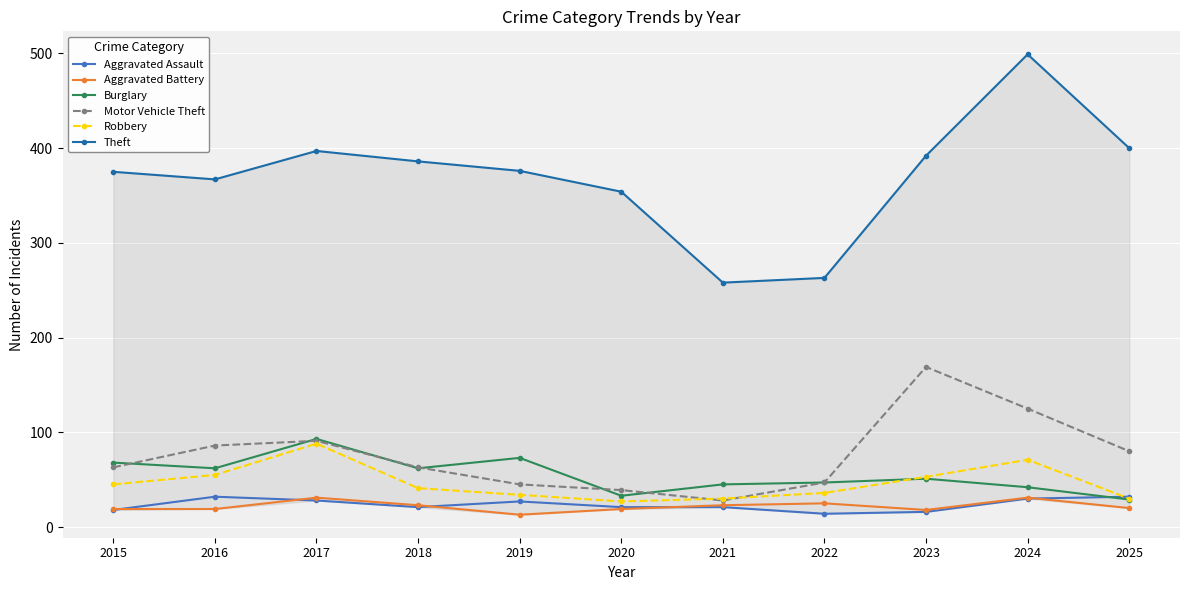

Reading left to right, what are all the values shown in this chart?

Aggravated Assault: 2015=18	2016=32	2017=28	2018=21	2019=27	2020=21	2021=21	2022=14	2023=16	2024=30	2025=32
Aggravated Battery: 2015=19	2016=19	2017=31	2018=23	2019=13	2020=19	2021=23	2022=25	2023=18	2024=31	2025=20
Burglary: 2015=68	2016=62	2017=93	2018=62	2019=73	2020=33	2021=45	2022=47	2023=51	2024=42	2025=29
Motor Vehicle Theft: 2015=63	2016=86	2017=91	2018=63	2019=45	2020=39	2021=28	2022=47	2023=169	2024=125	2025=80
Robbery: 2015=45	2016=55	2017=88	2018=41	2019=34	2020=27	2021=30	2022=36	2023=53	2024=71	2025=30
Theft: 2015=375	2016=367	2017=397	2018=386	2019=376	2020=354	2021=258	2022=263	2023=392	2024=499	2025=400